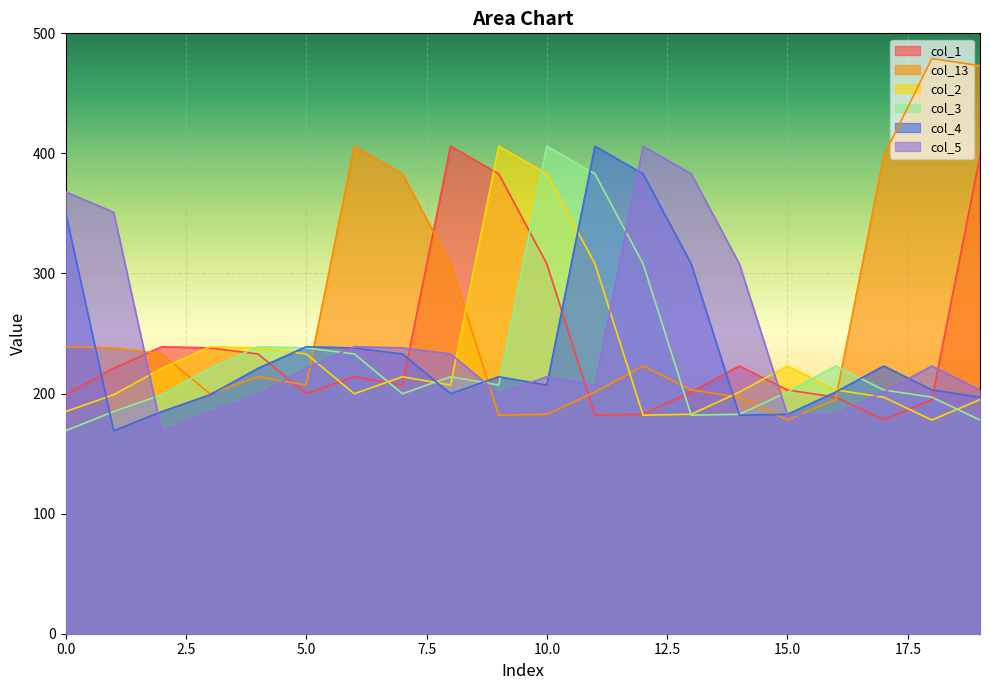

Count the number of data series in this chart.

6